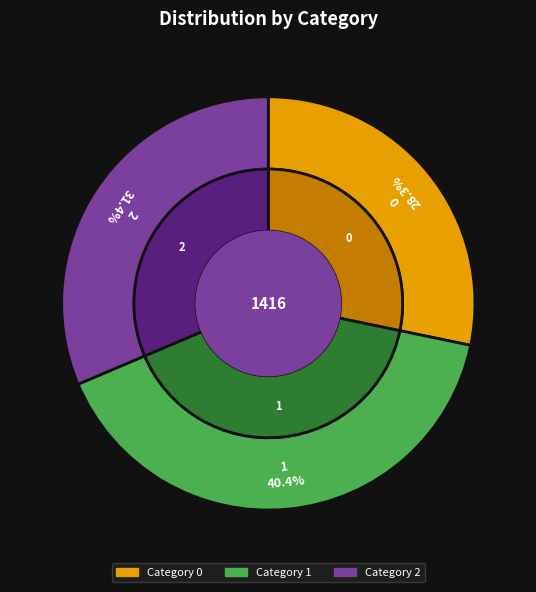

How many segments does this pie chart have?

3